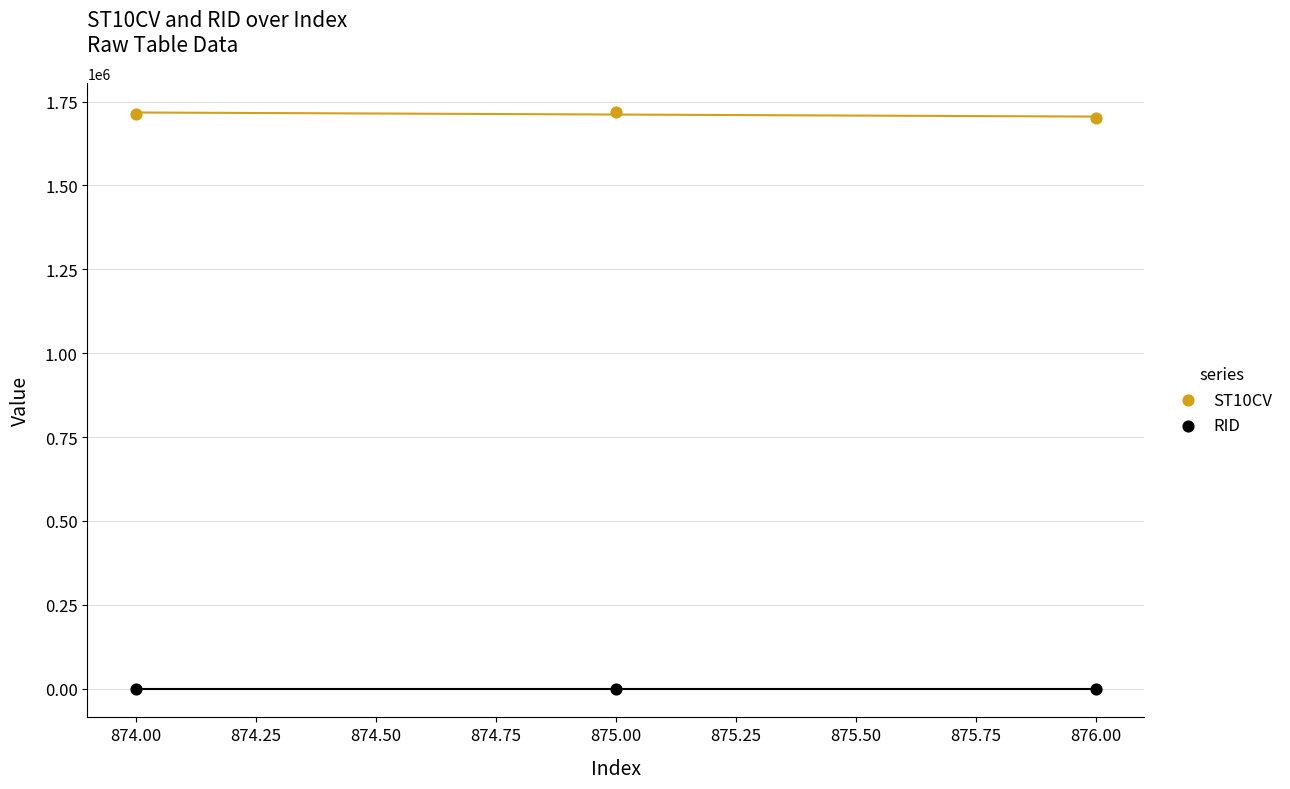

What are all the series names shown in the legend?

ST10CV, RID